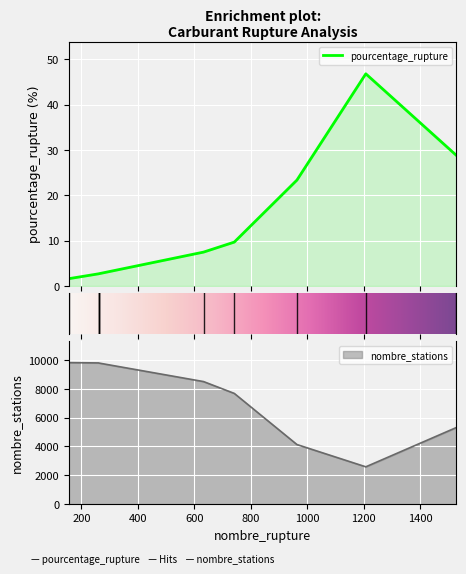

Read the nombre_stations value at E10.

7678.0